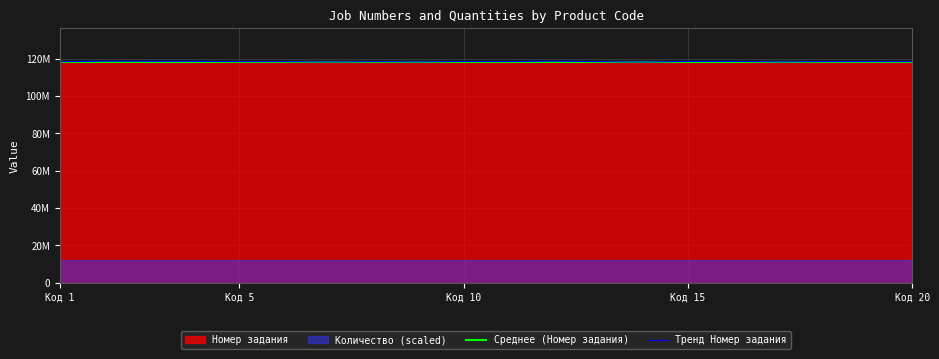

How many lines are shown in the chart?

2